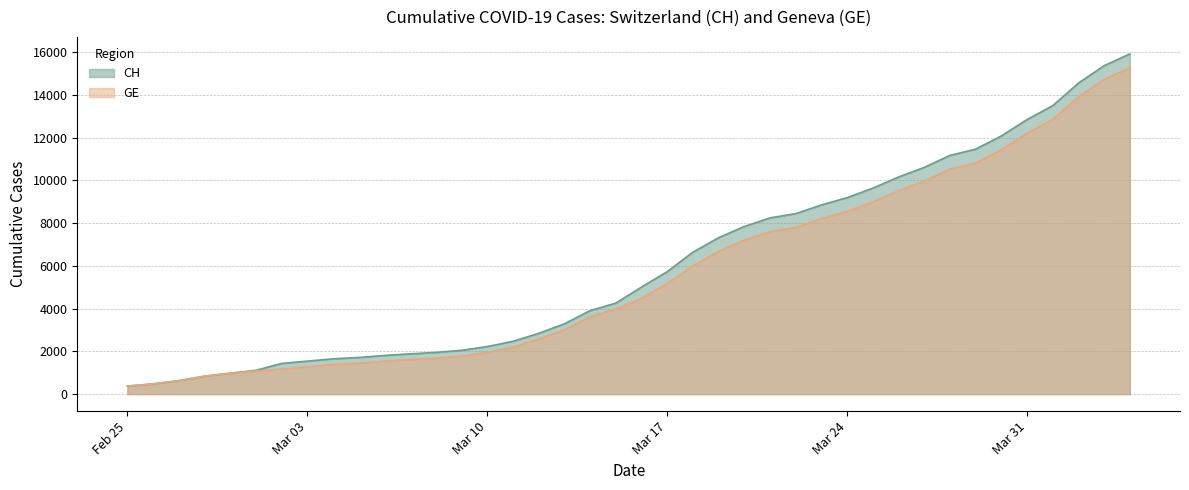

How many lines are shown in the chart?

2